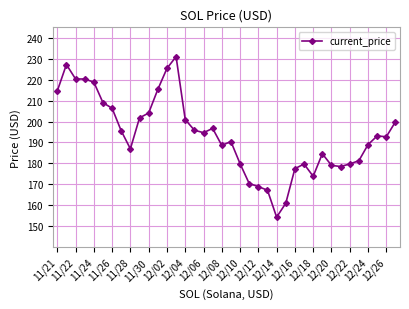

What is the difference between the second highest and second lowest values?

66.3